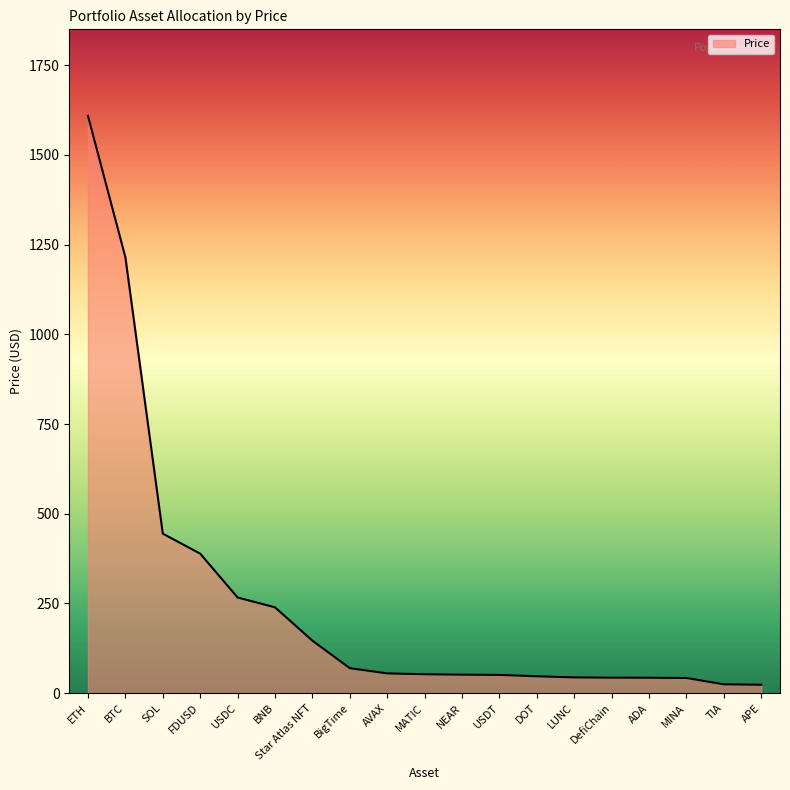

Is it true that the value at SOL is 598.8?

False